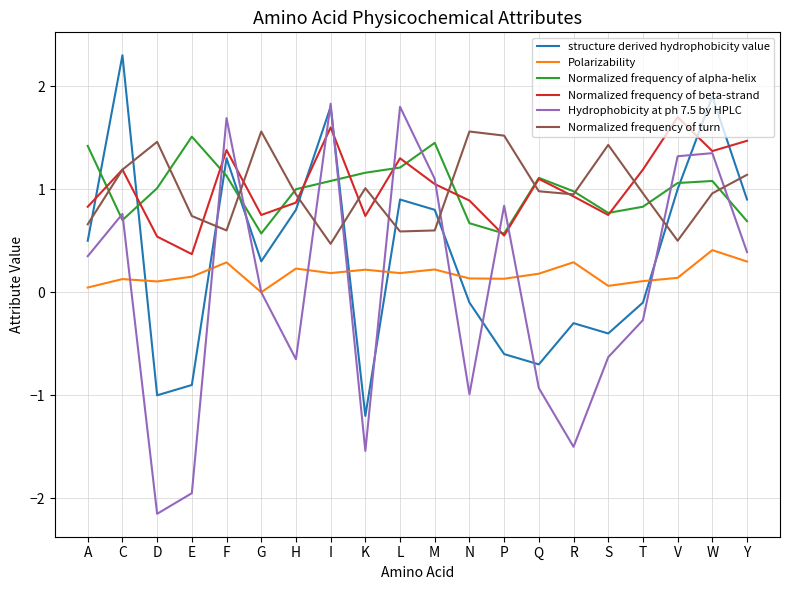

What is the sum of all Normalized frequency of turn values?

19.8